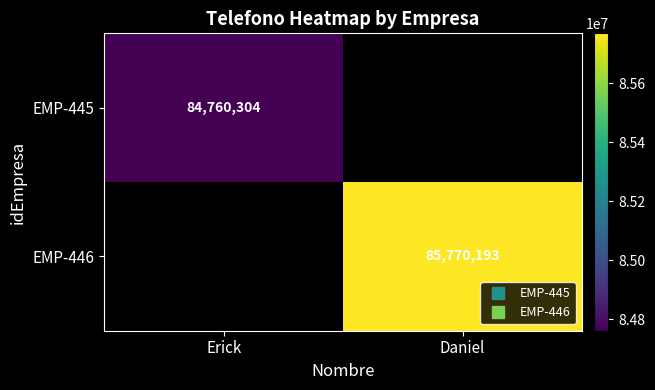

At how many categories does at least one series exceed 85136572?

1